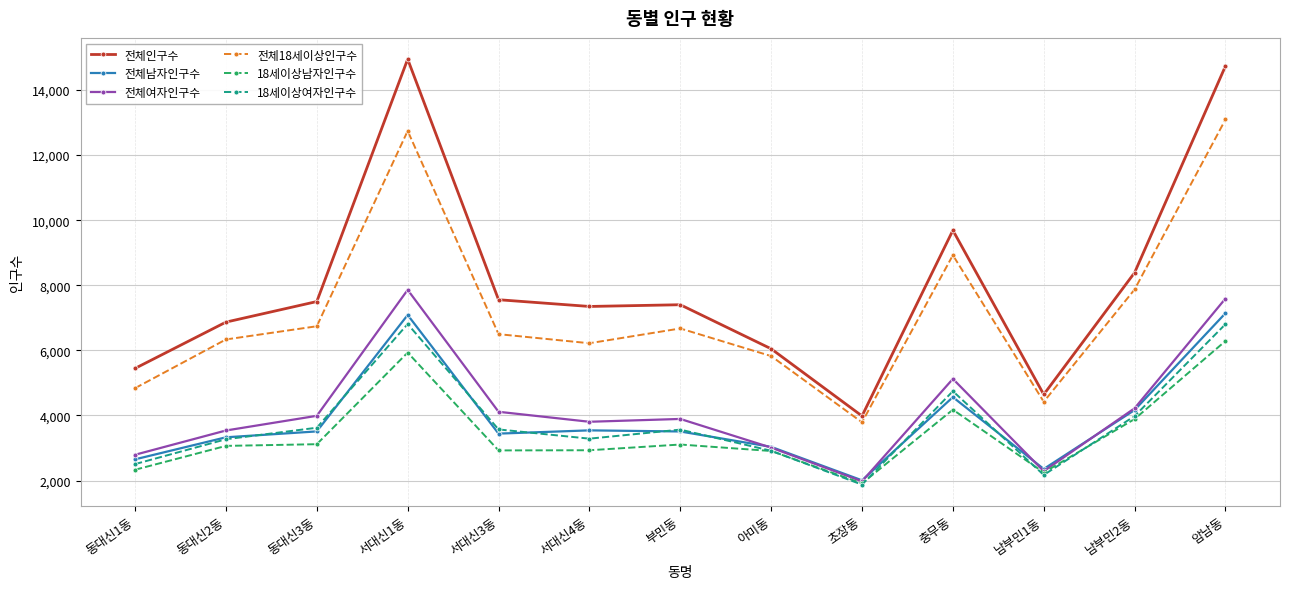

True or false: 18세이상여자인구수 and 전체인구수 intersect in this chart.

False